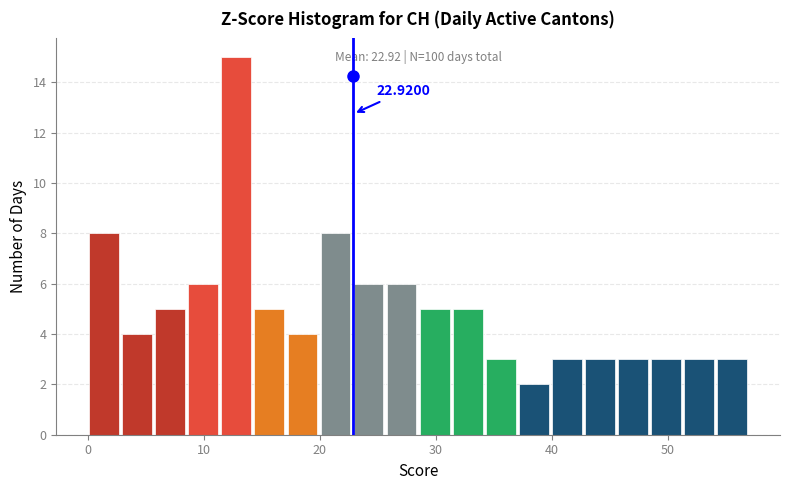

Read against the x-axis, roughly where is the centre of the tallest bar?

13